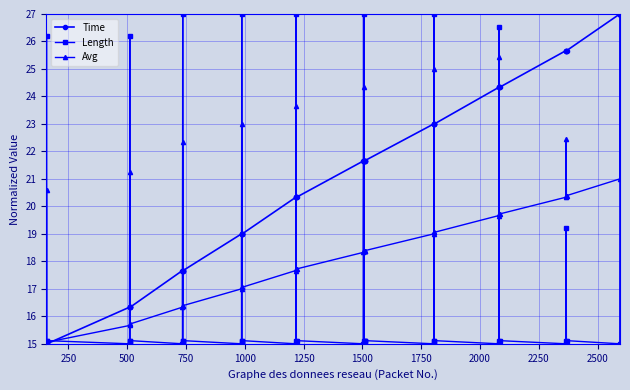

What is the value of the Avg point at the 32nd from the left?

25.4